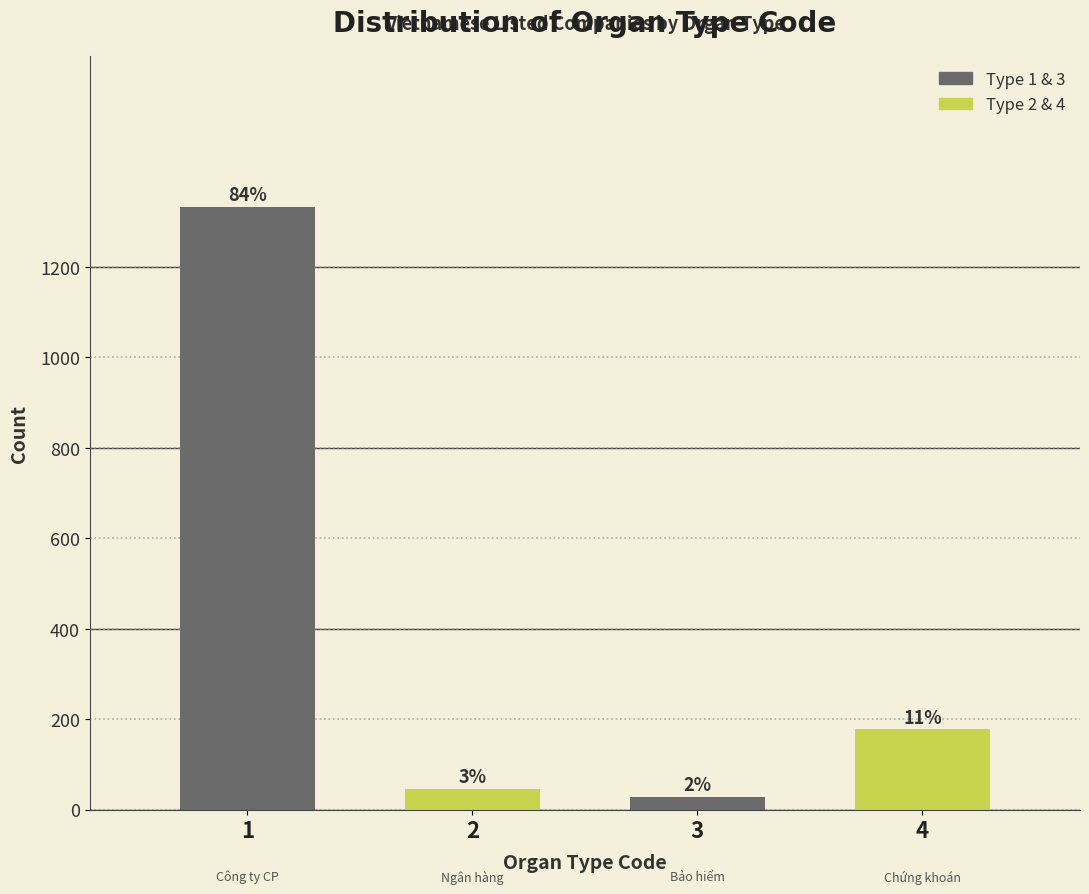

How many bars are there in total?

4